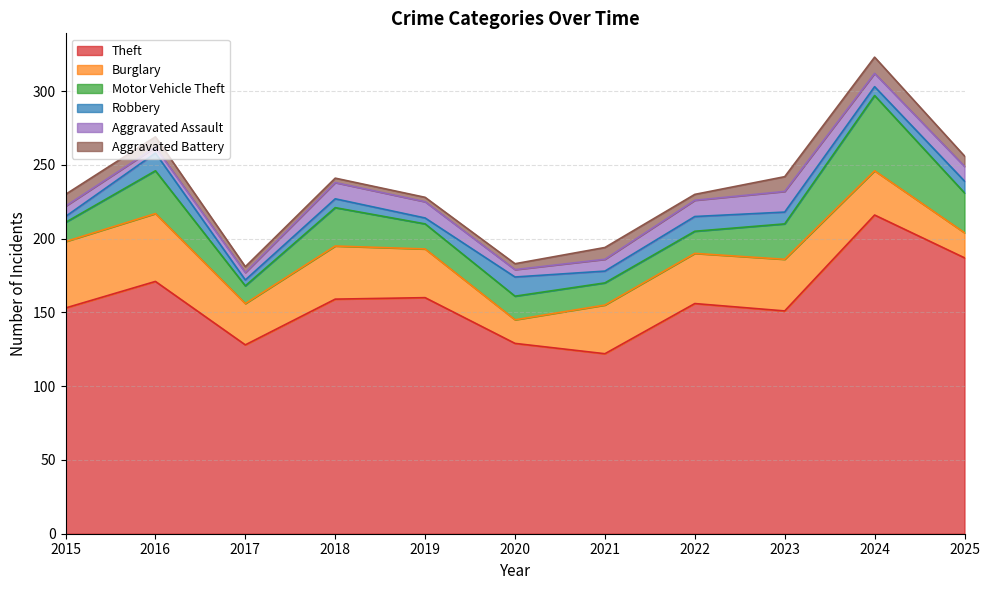

What is the sum of all Motor Vehicle Theft values?

245